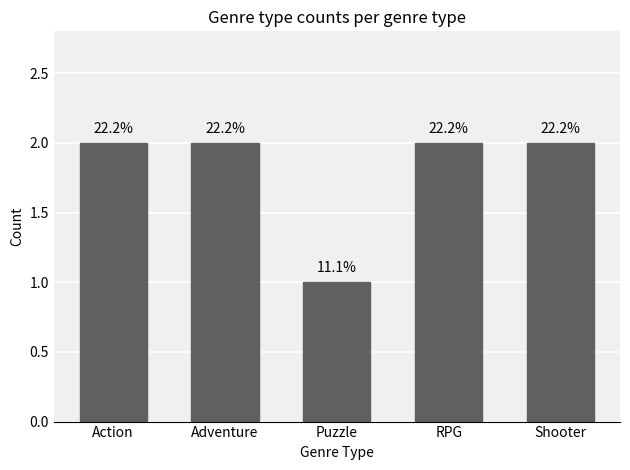

Are the bars horizontal?

No